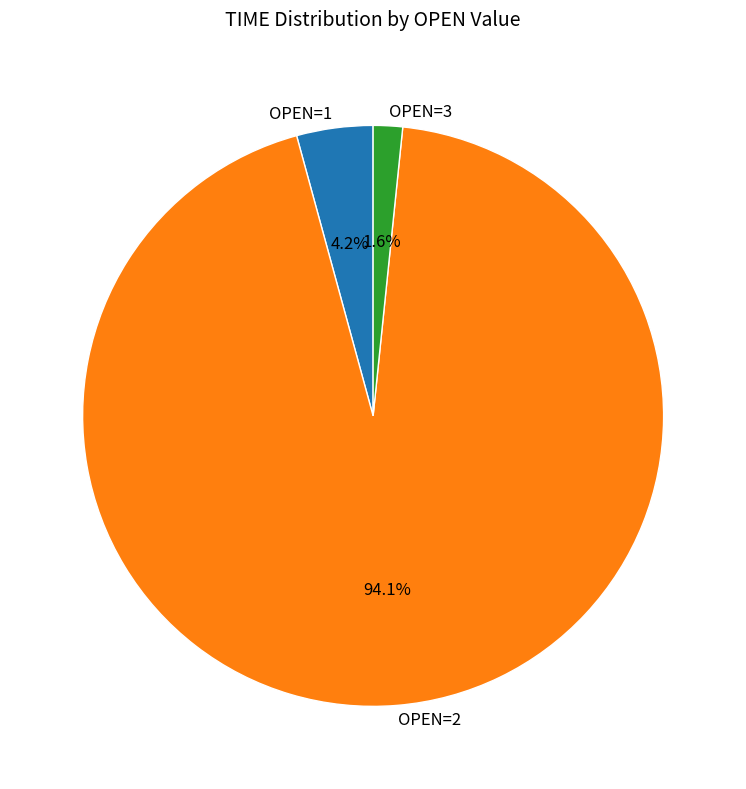

What is the largest slice in the pie chart?

OPEN=2